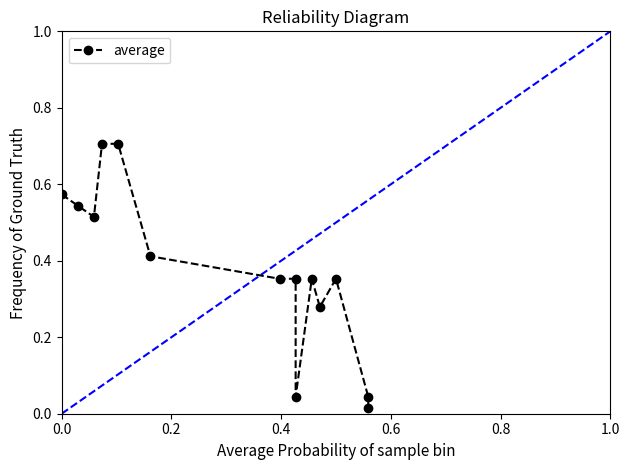

Between 0.8 and 0.4, which is larger?

0.8